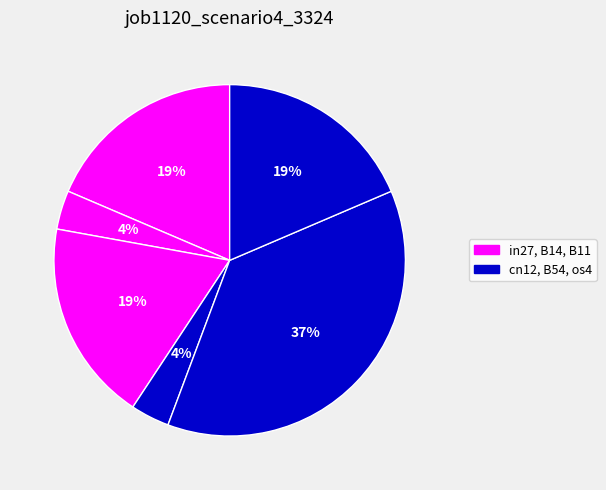

How many slices are in this pie chart?

6